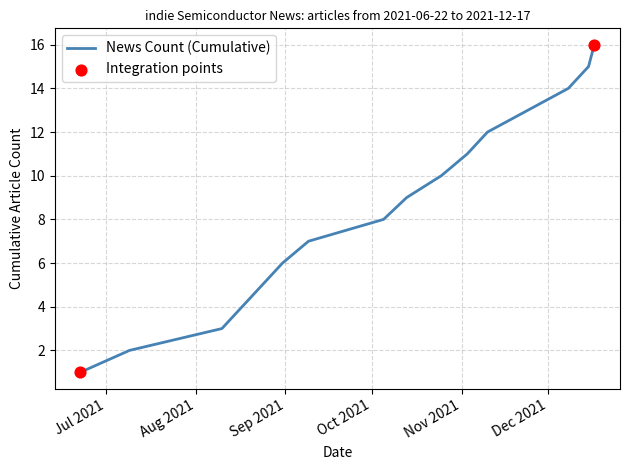

What is the maximum value shown in the chart?

16